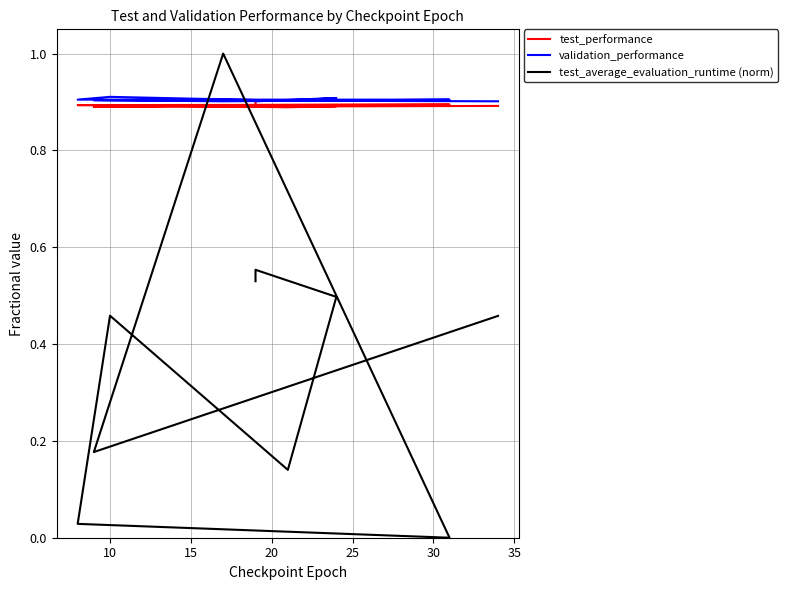

At 10, list the series in order from smallest to largest.

test_average_evaluation_runtime (norm), test_performance, validation_performance